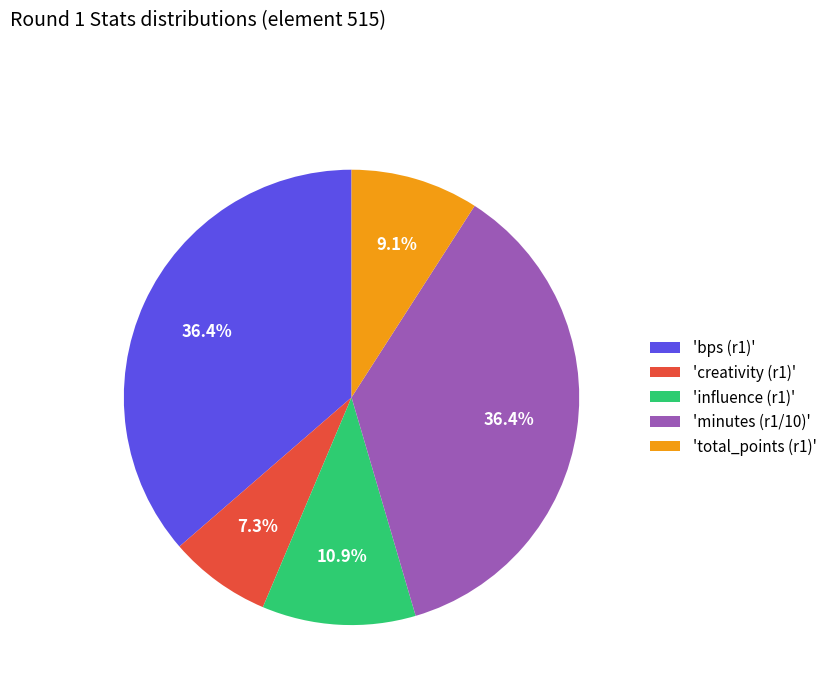

What percentage is NOT represented by 'total_points (r1)'?

90.9%